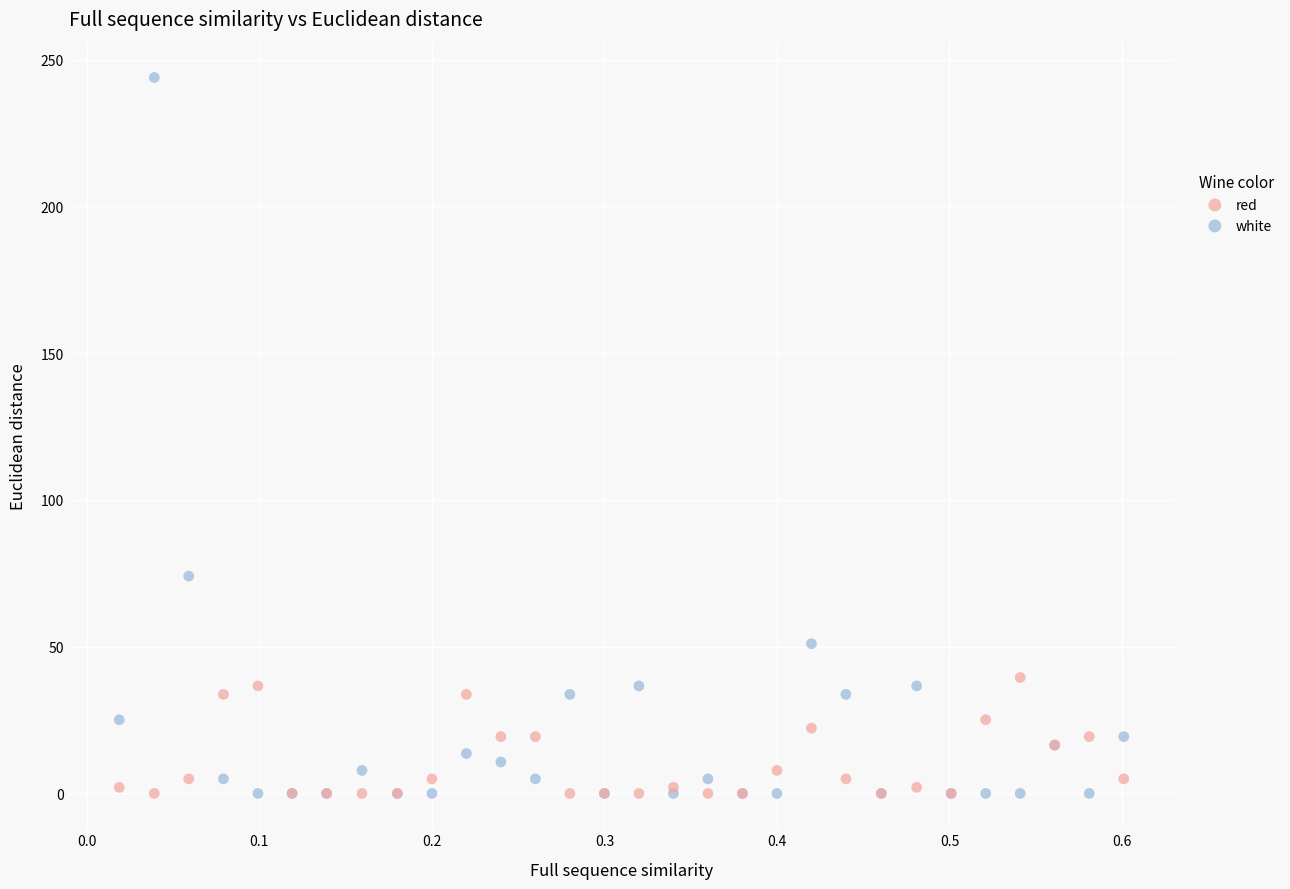

Which series has the largest Y range (max minus min)?

white